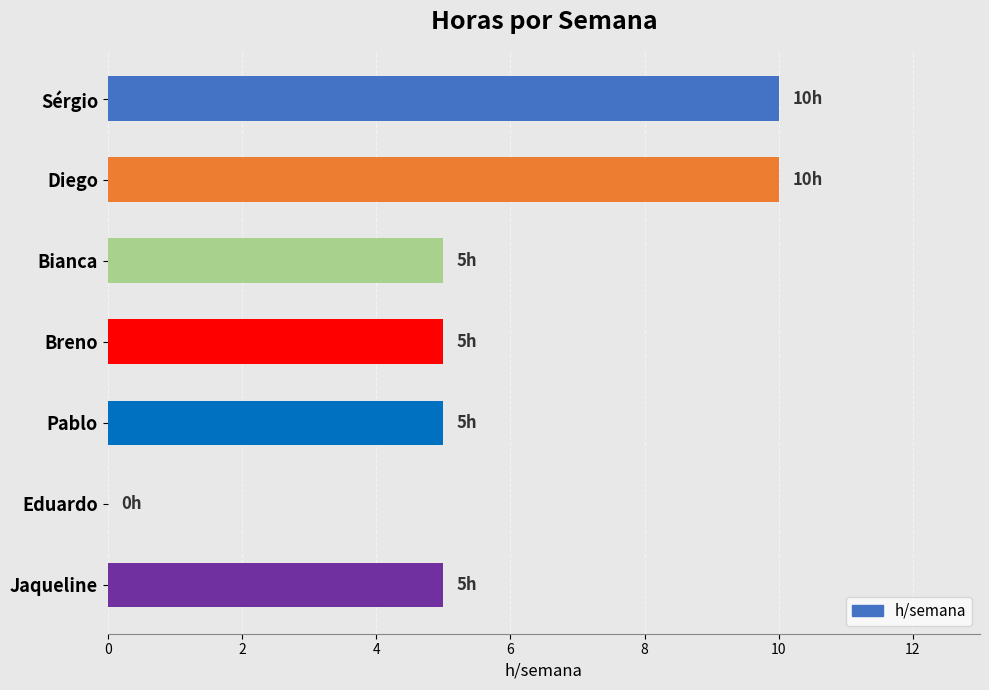

How many positive values are there?

6